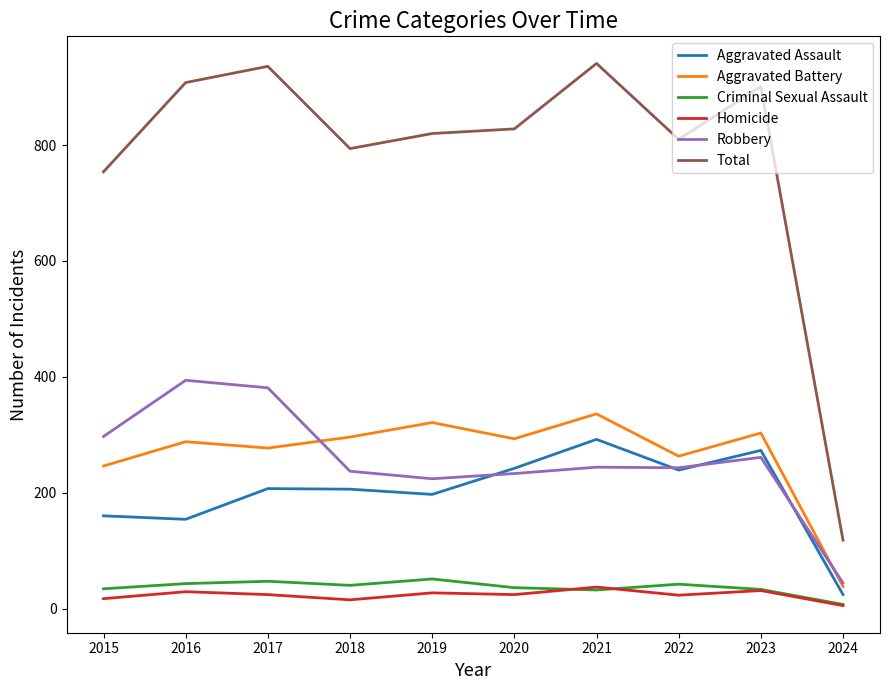

What is the difference between the Criminal Sexual Assault values at 2024 and 2018?

33